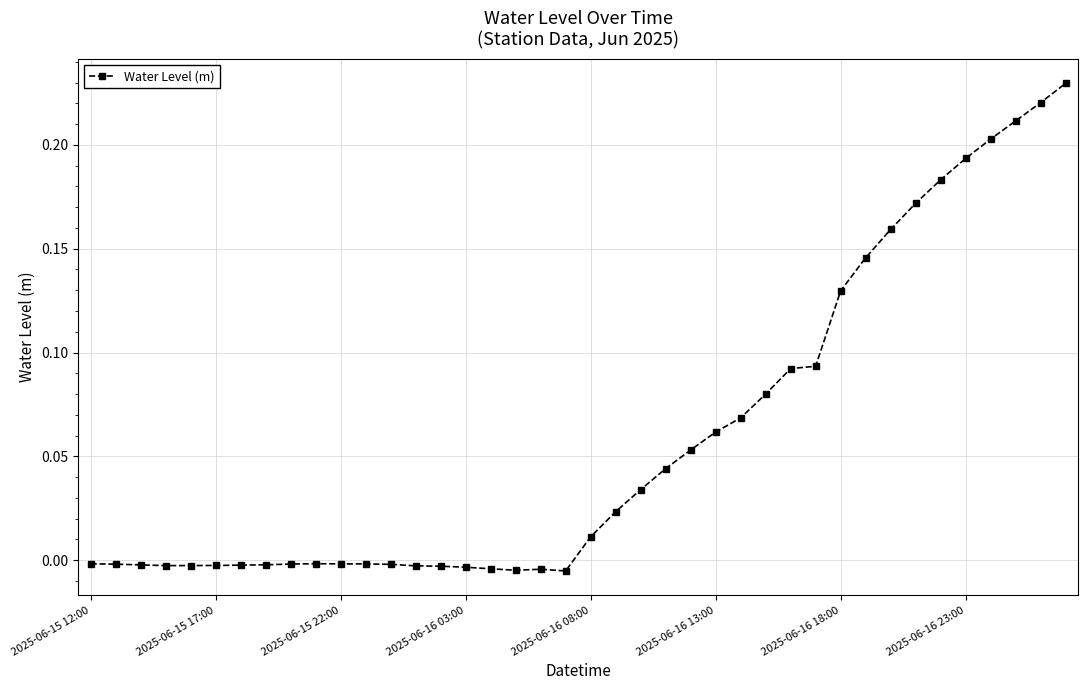

What is the sum of all values?

2.4